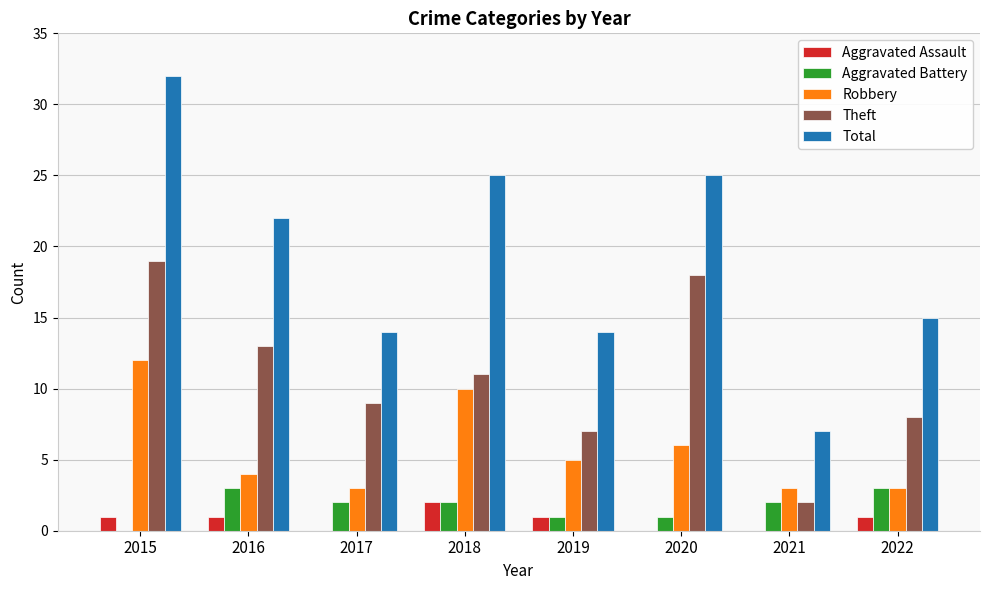

What is the sum of the Aggravated Battery values at 2018 and 2015?

2